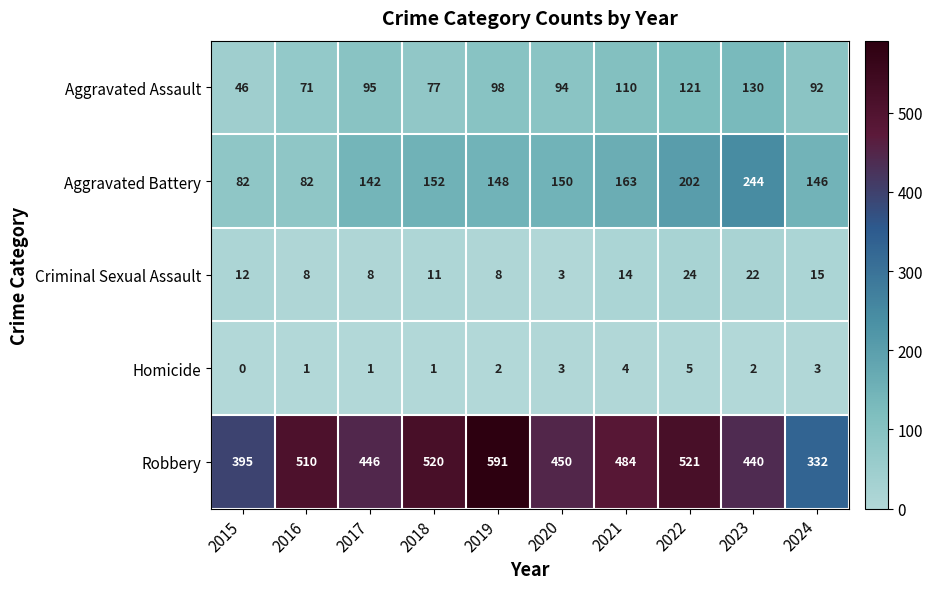

Rank the series by their maximum value, from highest to lowest.

Robbery, Aggravated Battery, Aggravated Assault, Criminal Sexual Assault, Homicide